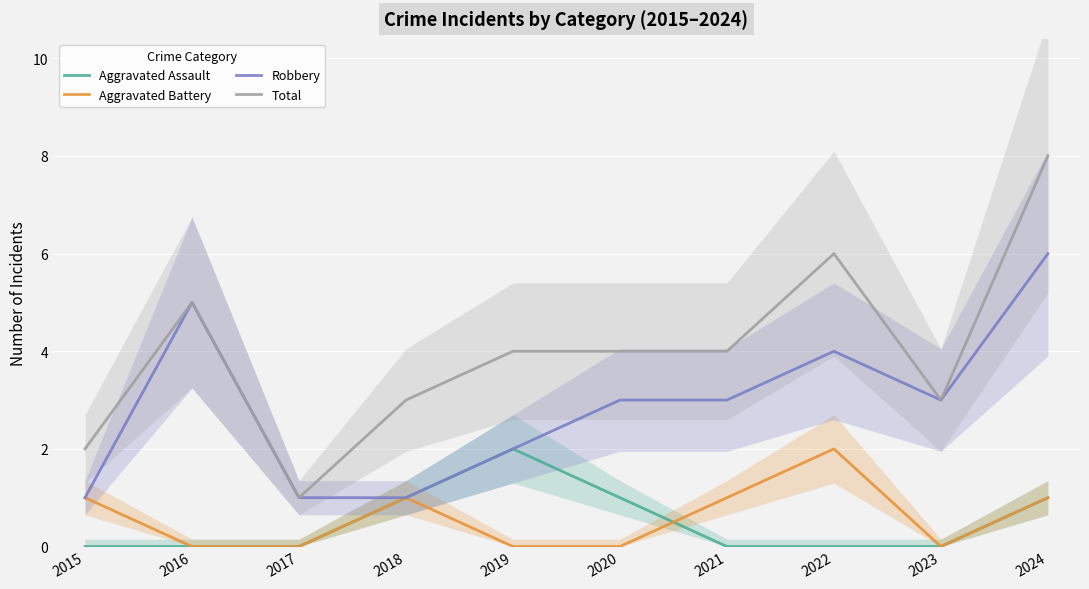

How many interior local peaks does the Aggravated Battery series have?

2